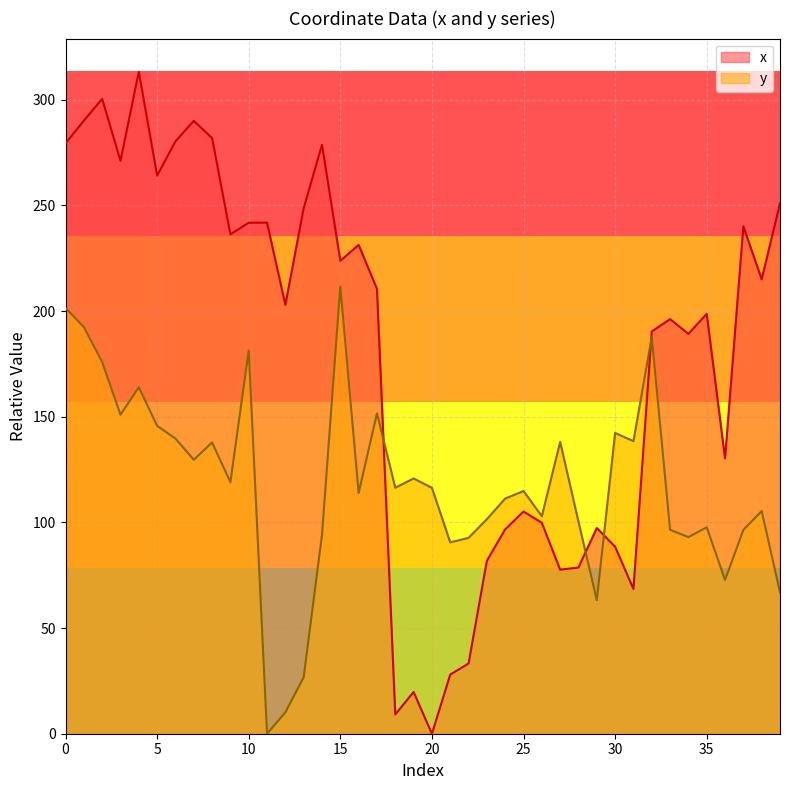

Reading right to left, list all the values displayed in this chart.

x: 39=251.0	38=215.1	37=240.1	36=130.4	35=198.7	34=189.3	33=196.2	32=190.4	31=68.5	30=88.5	29=97.4	28=78.7	27=77.6	26=99.8	25=105.2	24=96.7	23=81.9	22=33.2	21=28.0	20=0.0	19=19.7	18=9.1	17=210.5	16=231.3	15=223.8	14=278.7	13=248.7	12=202.9	11=241.9	10=241.8	9=236.3	8=281.9	7=290.0	6=280.3	5=264.1	4=313.3	3=271.1	2=300.5	1=290.1	0=279.4
y: 39=66.9	38=105.4	37=96.4	36=72.8	35=97.7	34=93.0	33=96.5	32=187.7	31=138.5	30=142.3	29=63.2	28=100.4	27=138.1	26=102.9	25=114.8	24=111.3	23=101.5	22=92.7	21=90.6	20=116.4	19=120.8	18=116.4	17=151.6	16=113.9	15=211.7	14=94.1	13=26.7	12=10.1	11=0.0	10=181.3	9=119.0	8=137.8	7=129.6	6=139.7	5=145.7	4=164.0	3=151.0	2=175.9	1=192.4	0=201.5